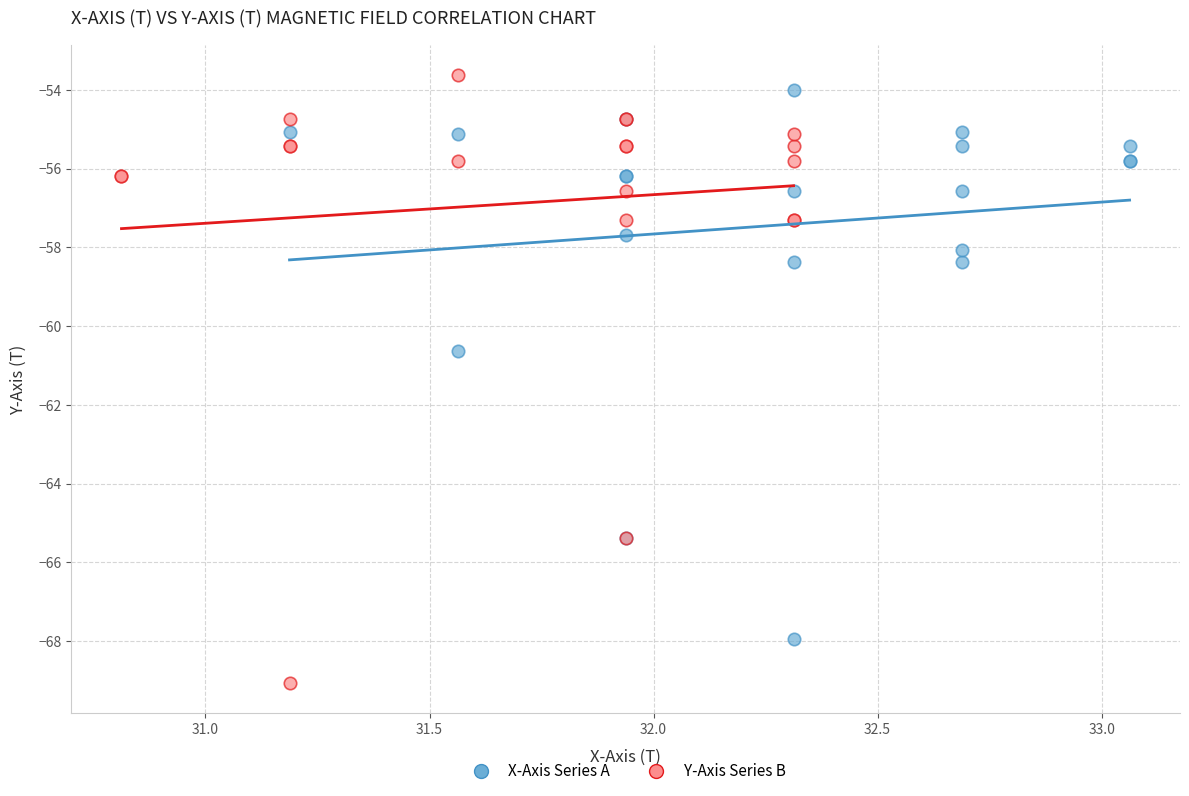

Which series has the largest Y range (max minus min)?

Y-Axis Series B